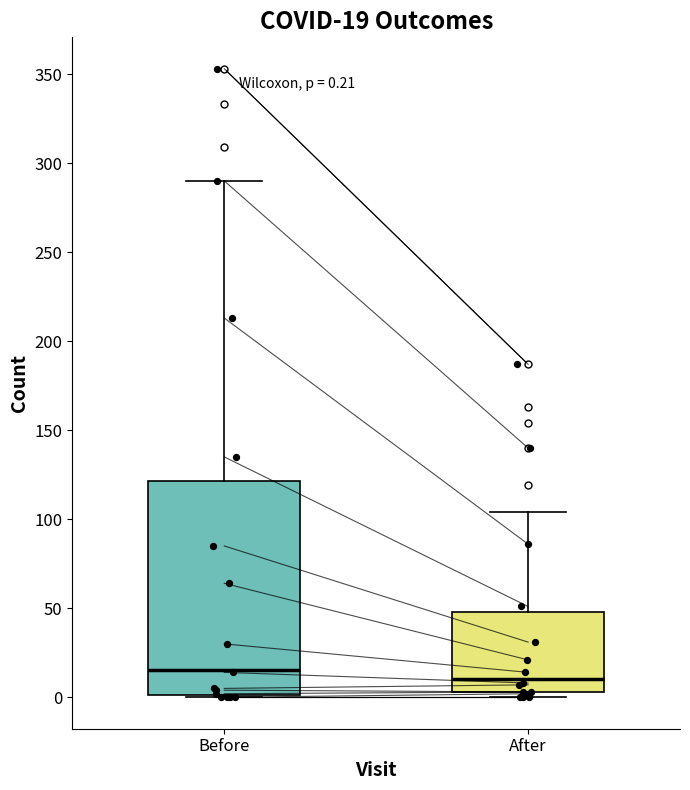

Which box's median line is the lowest?

After